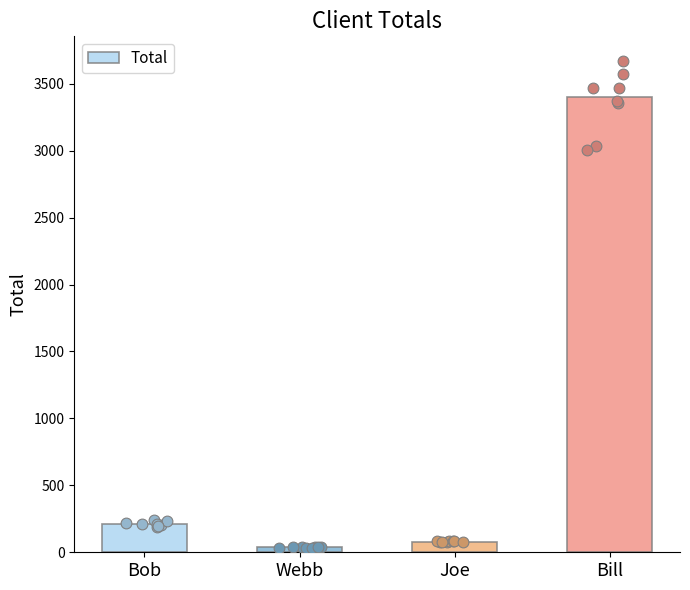

What is the change in value from Bob to Joe?

-132.5